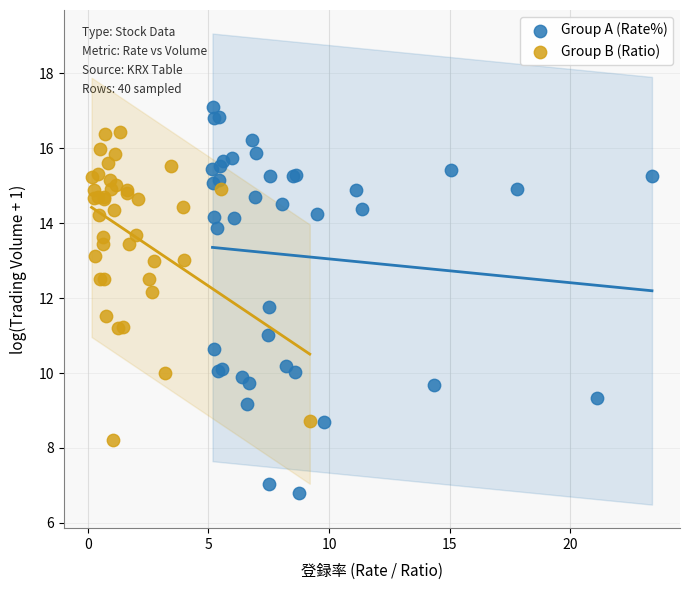

Which series reaches the minimum Y coordinate?

Group A (Rate%)